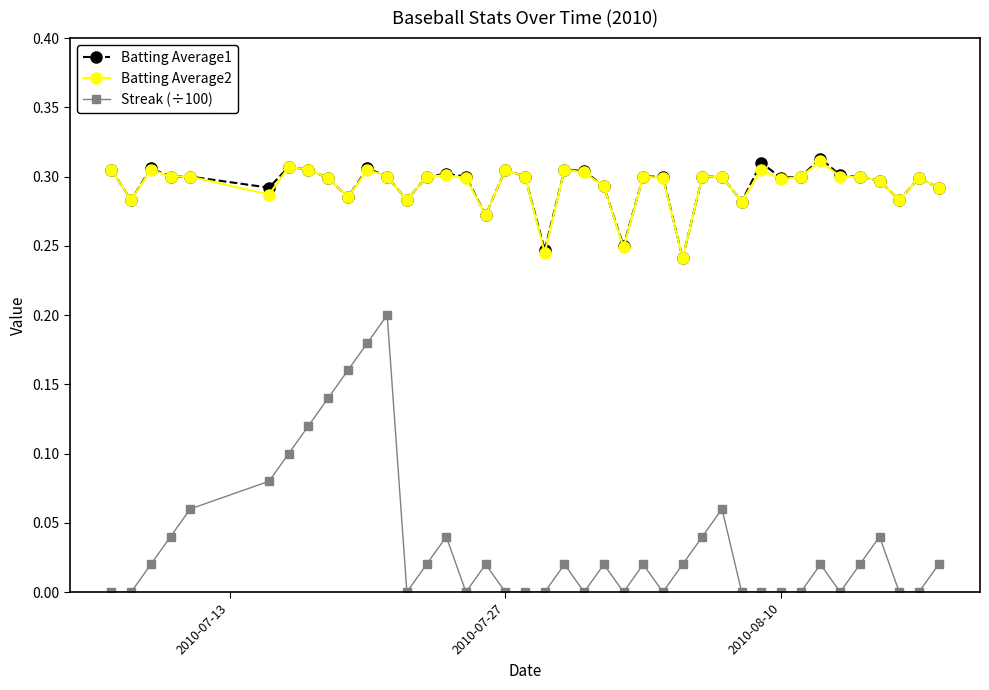

How many lines are shown in the chart?

3